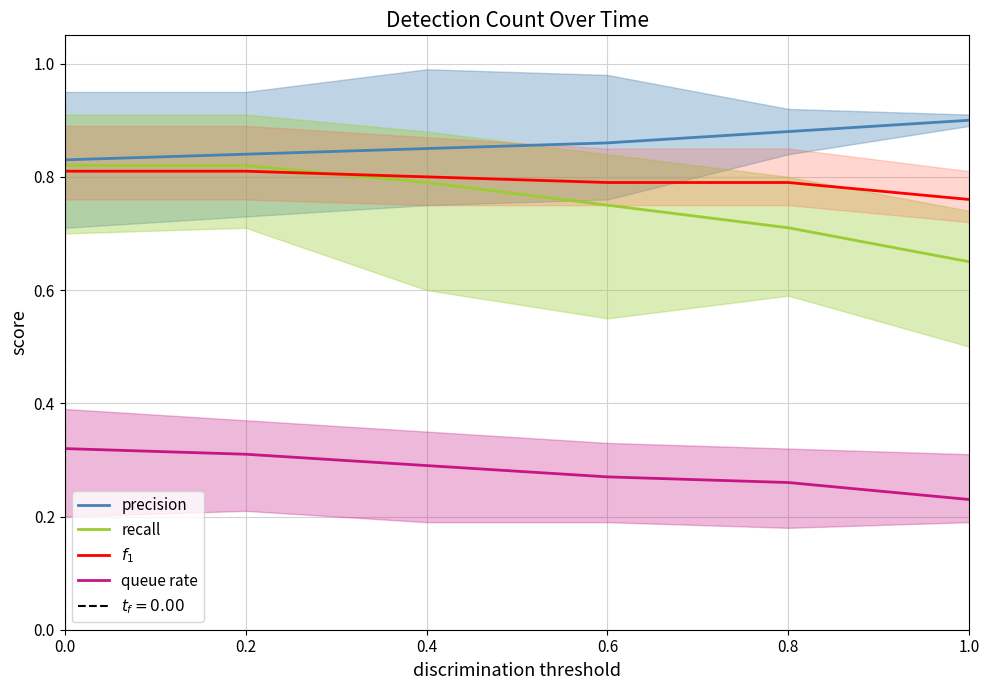

What is the difference between the recall values at 1.0 and 0.8?

0.1